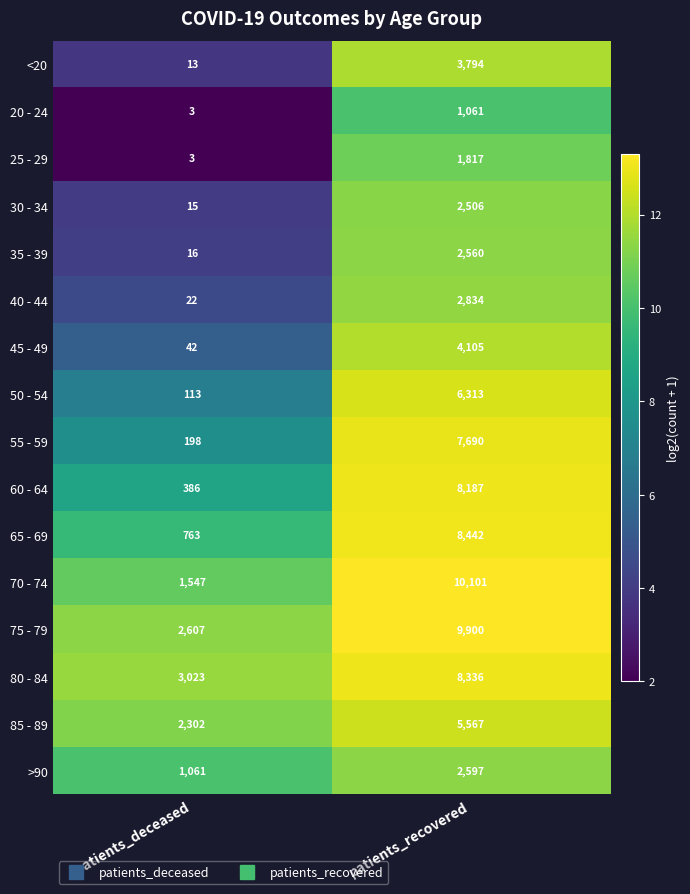

What is the minimum value shown in the chart?

3